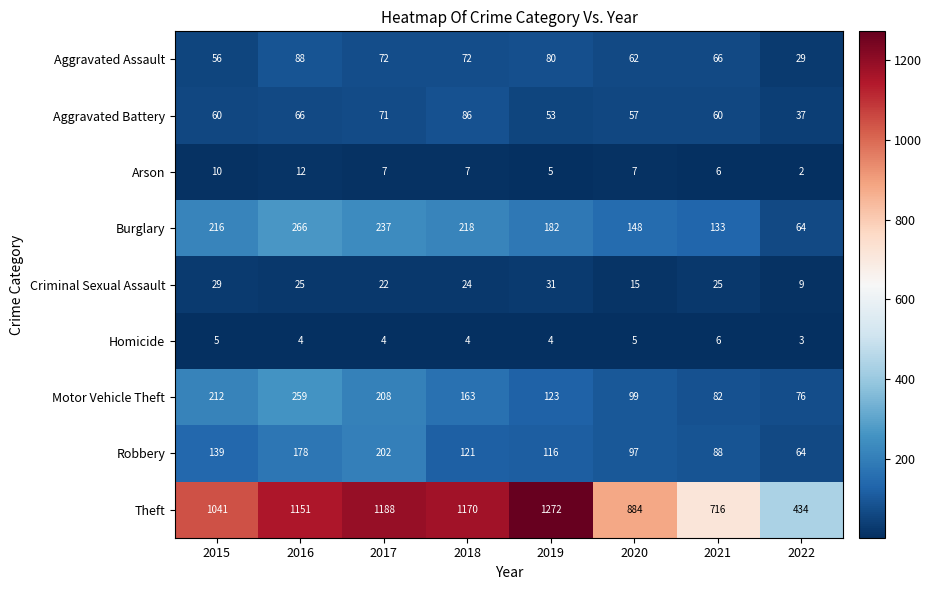

What is the difference between the maximum and minimum values in the Aggravated Battery series?

49